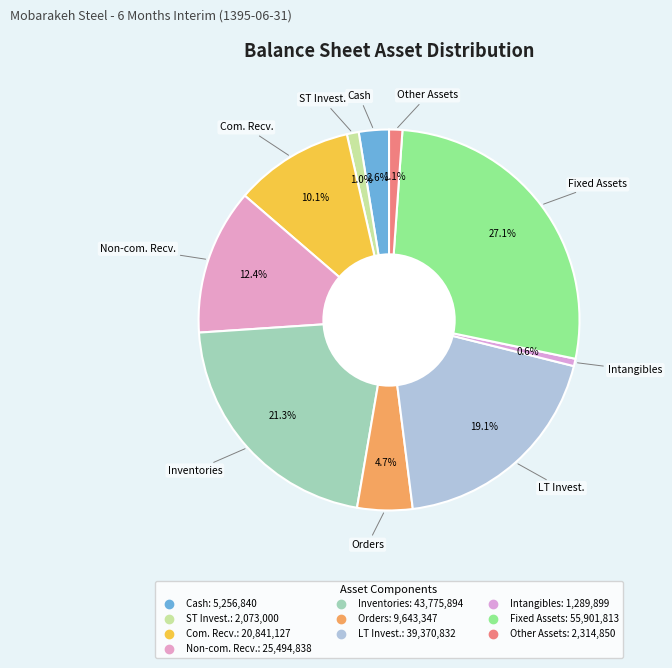

How many segments does this pie chart have?

10